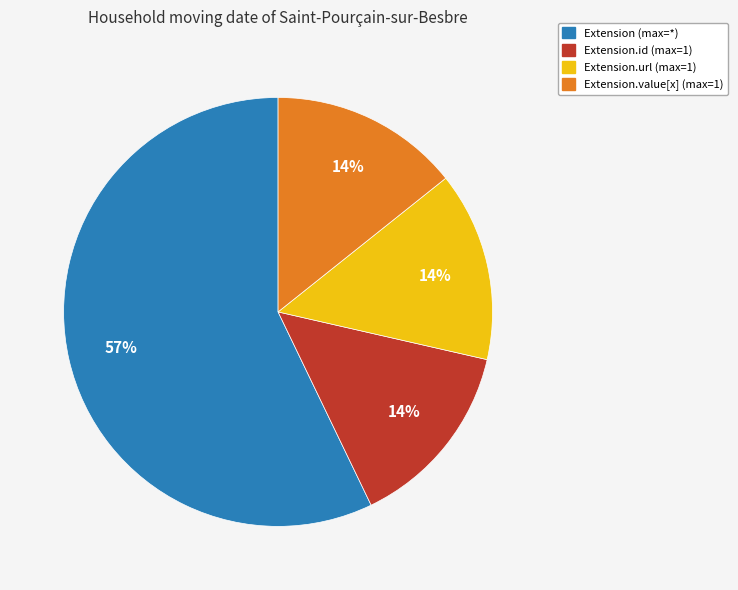

To the nearest percent, what is the average slice percentage?

25%